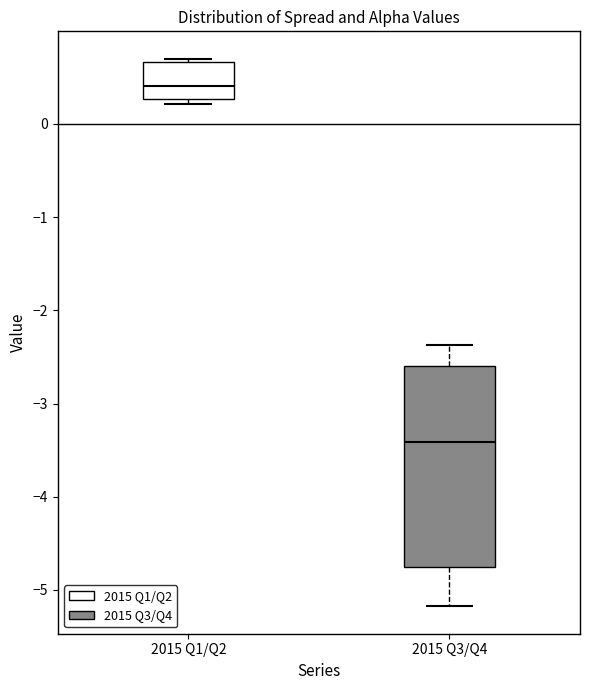

Comparing the boxes themselves (not the whiskers), which one is the tallest?

2015 Q3/Q4